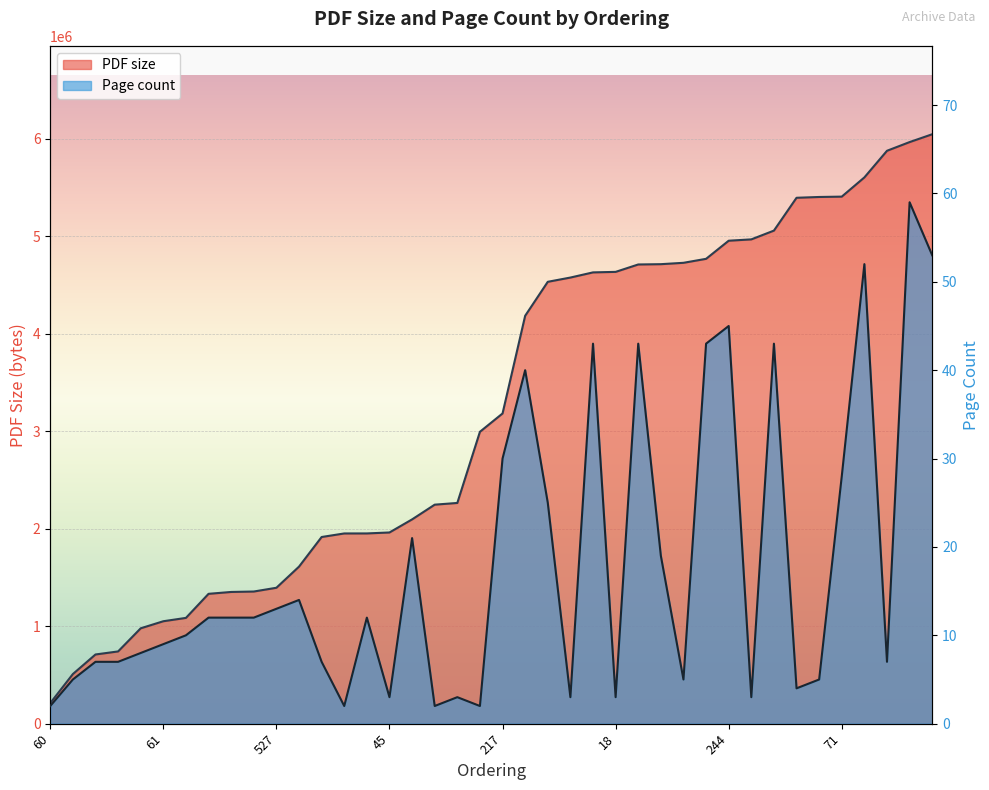

How many interior local valleys does the Page count series have?

10